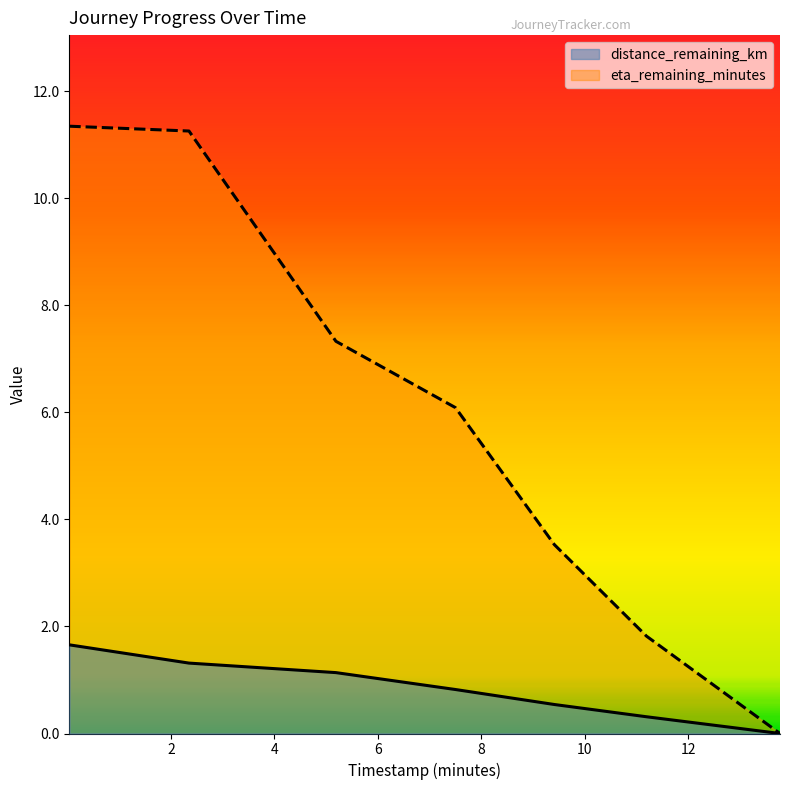

Is the value of eta_remaining_minutes at 5.19 greater than the value of distance_remaining_km at 7.5?

Yes